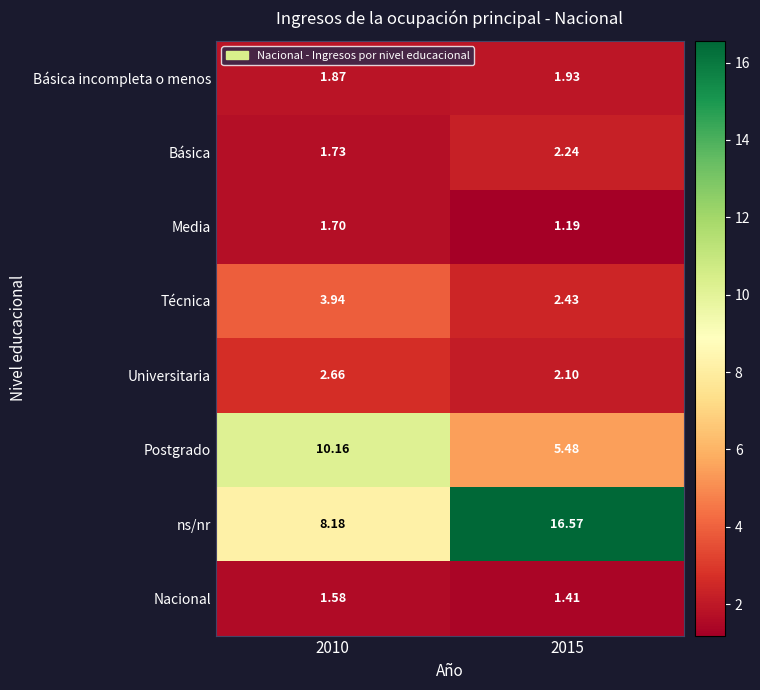

How many series are shown in this chart?

8